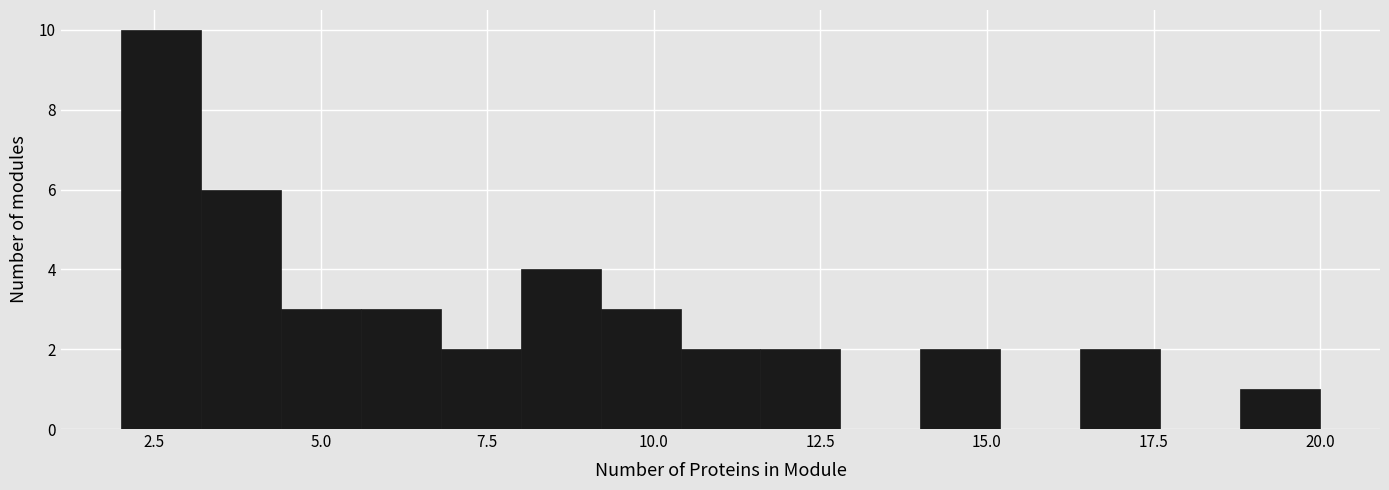

Around what value on the x-axis is the tallest bar? Give the approximate position of its centre, as read against the axis.

2.5